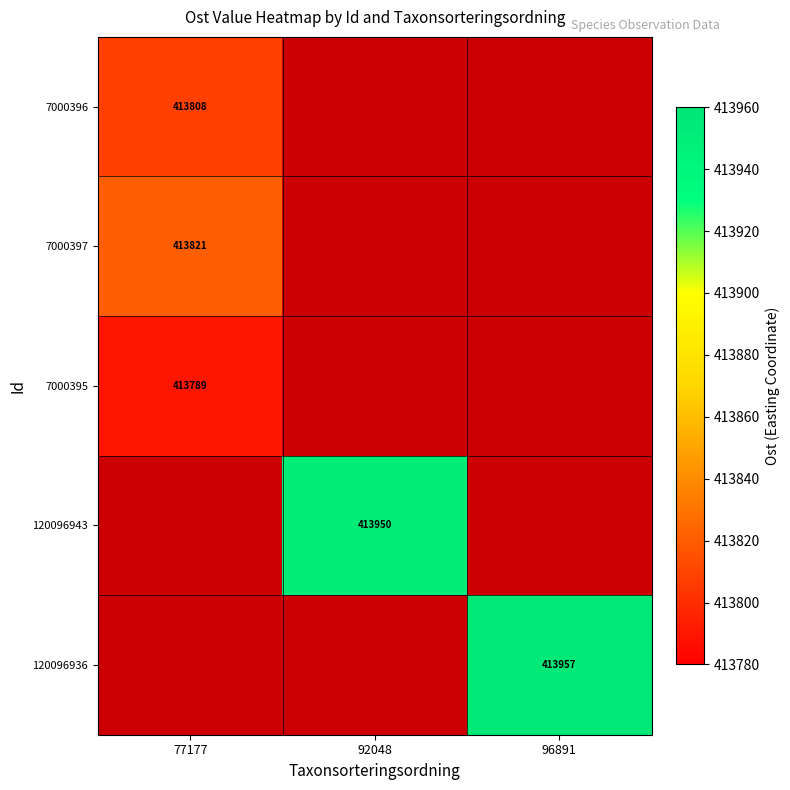

Which label corresponds to the smallest value in the chart?

77177